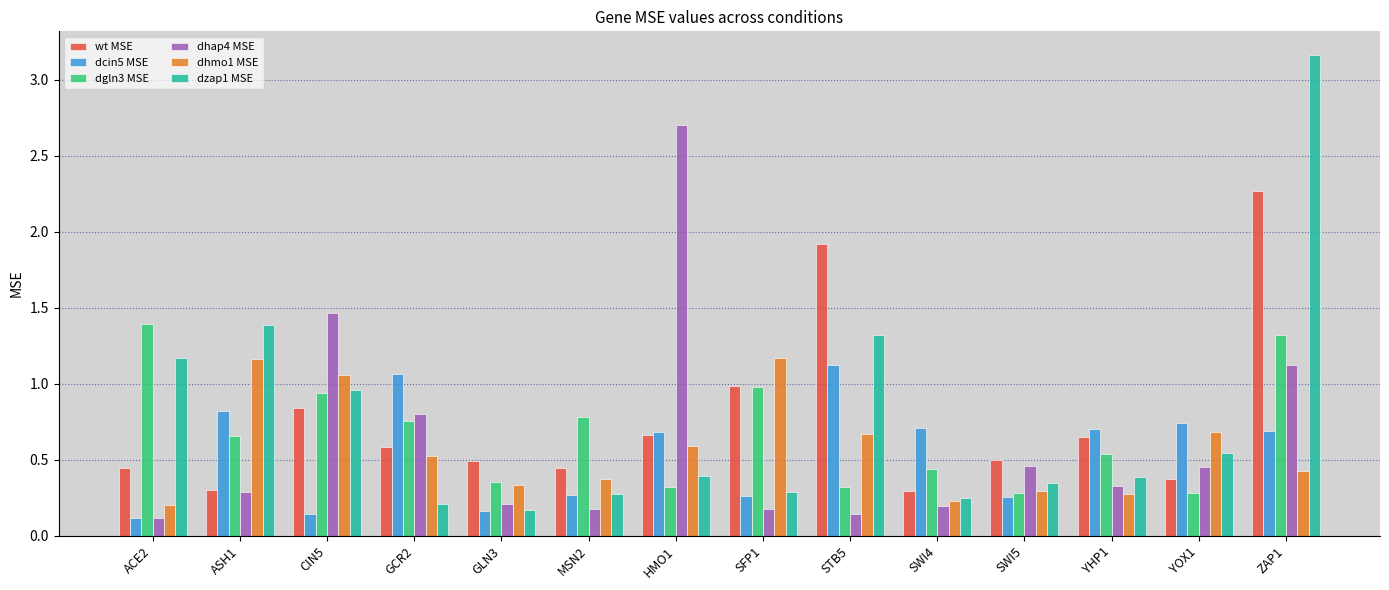

At which category is the sum across all series the highest?

ZAP1